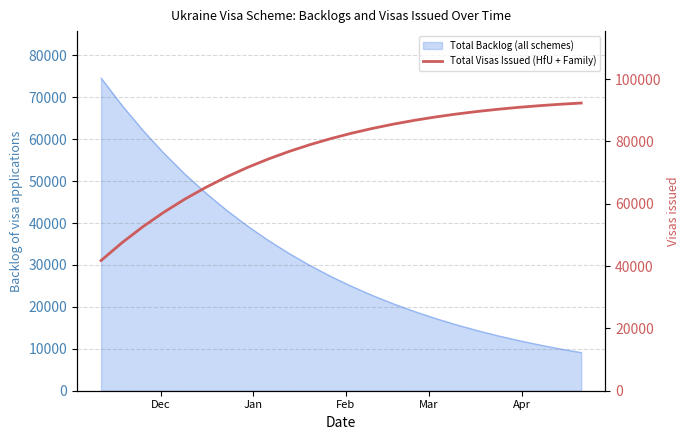

Reading left to right, what are all the values shown in this chart?

41761	47457	52598	57234	61410	65169	68549	71585	74308	76748	78929	80877	82614	84158	85527	86740	87810	88751	89575	90293	90916	91453	91912	92302